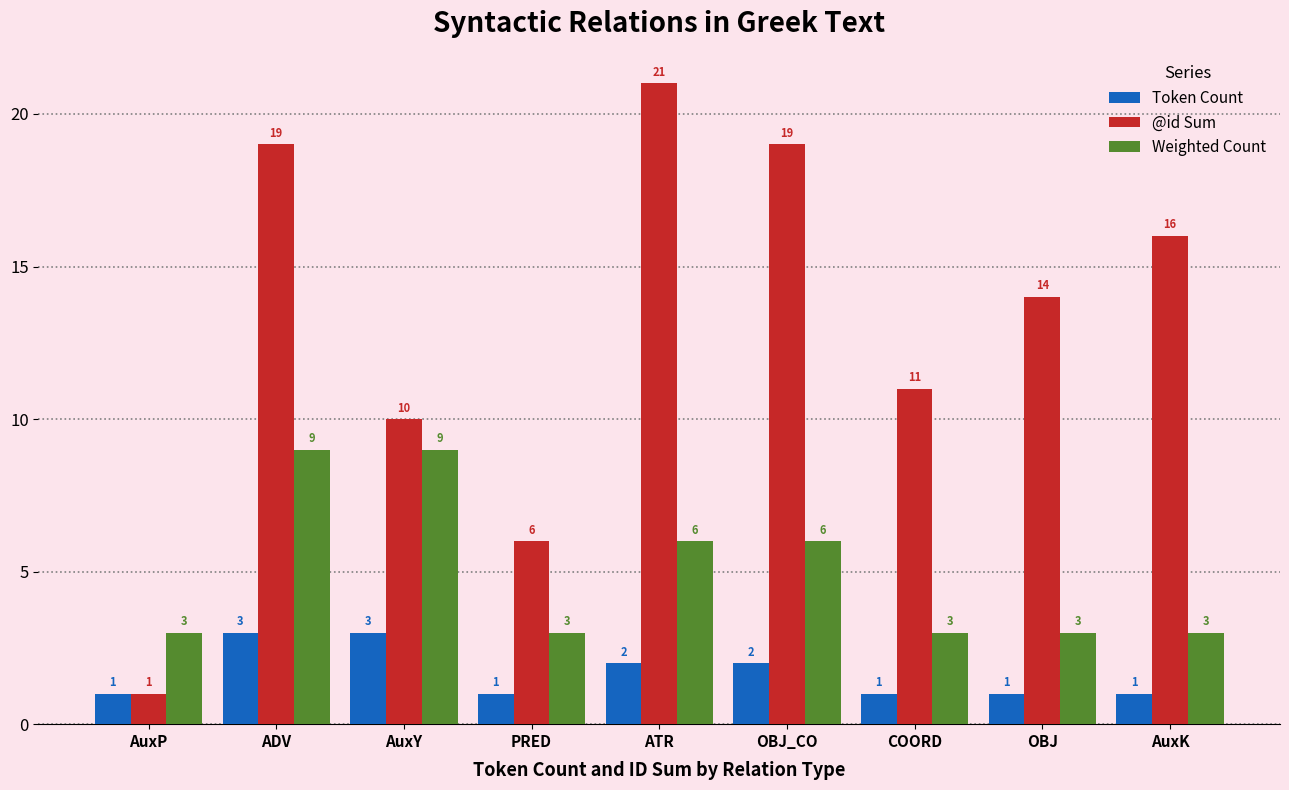

What are all the series names shown in the legend?

Token Count, @id Sum, Weighted Count